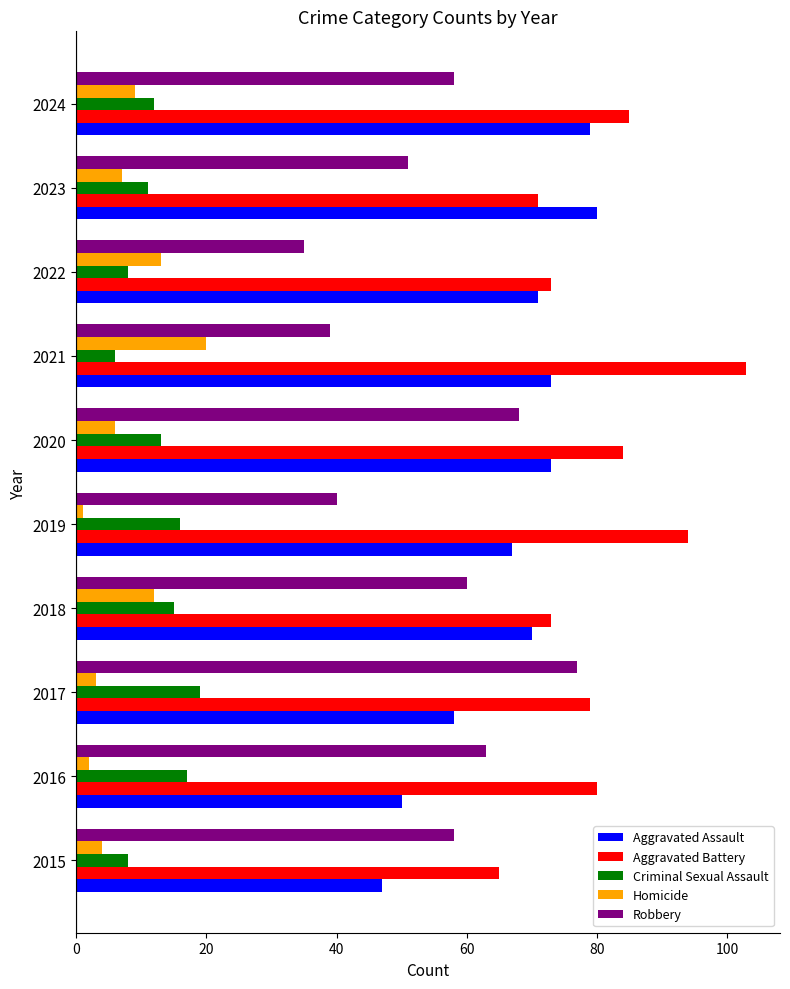

What is the difference between the highest and lowest values at 2023?

73